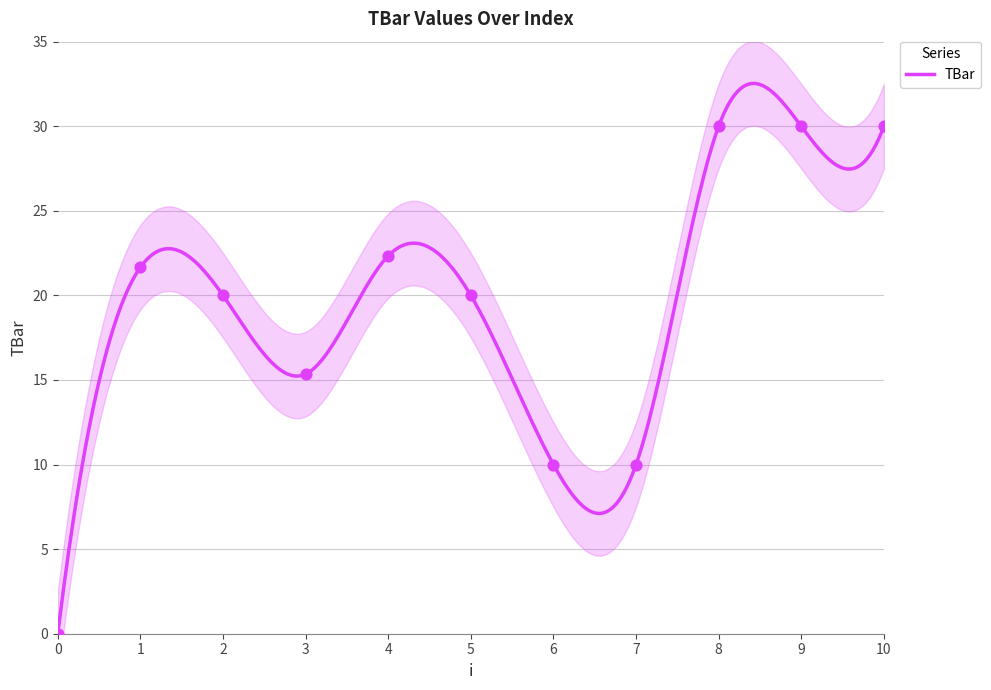

Approximately how many times larger is the value at 4 compared to 1?

1.0